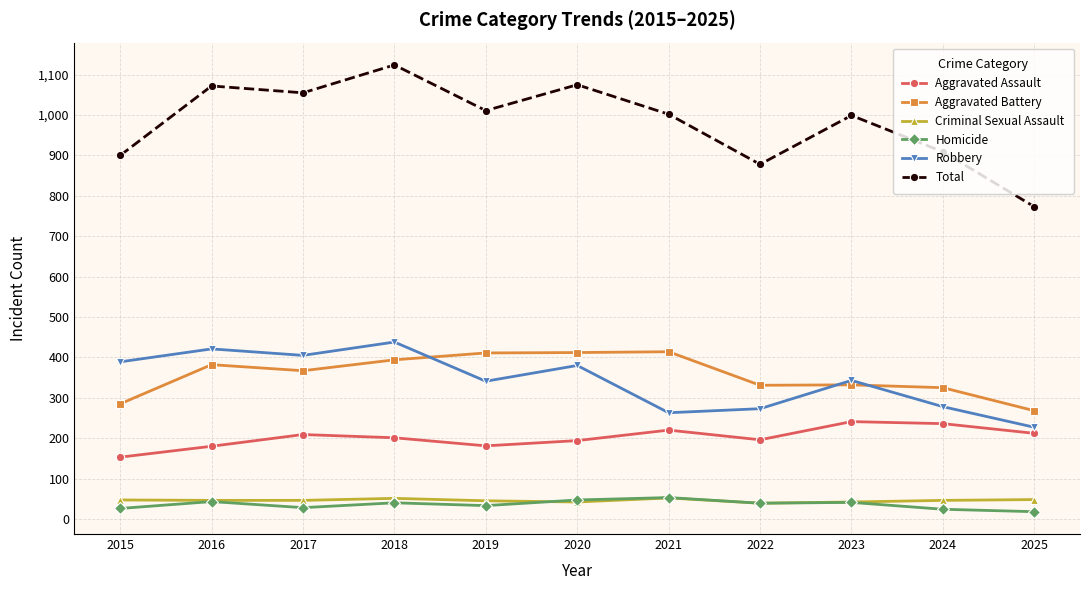

At how many categories does at least one series exceed 796?

10